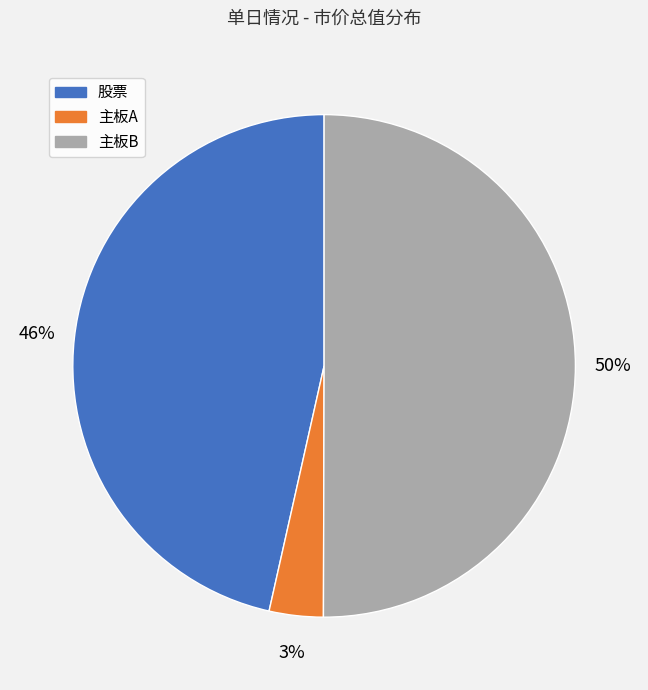

To the nearest percent, what is the difference between the largest and smallest slice percentages?

47%